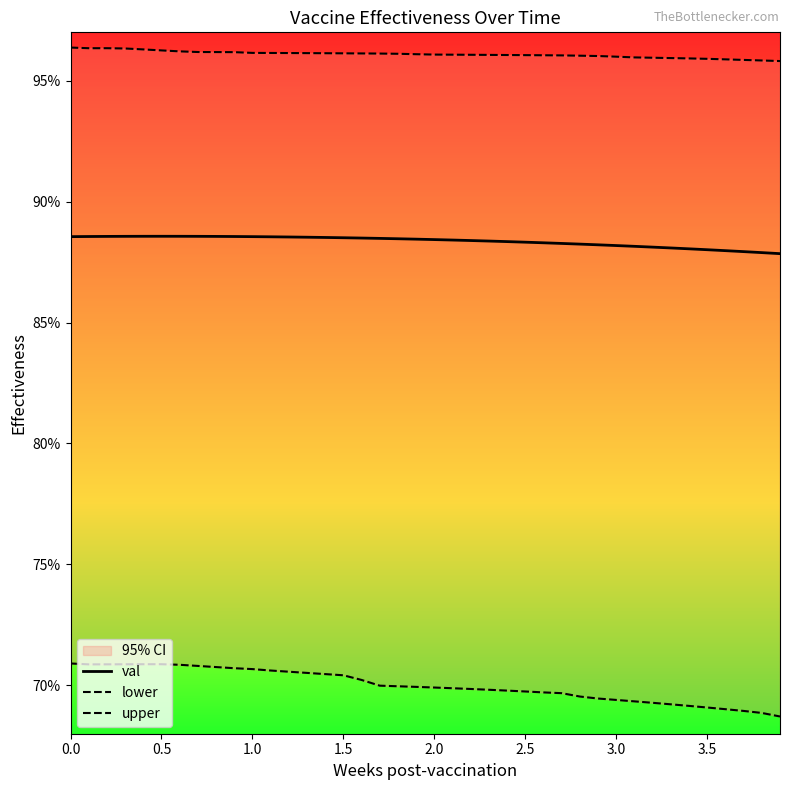

In val, how many points are higher than both neighbors (excluding endpoints)?

1